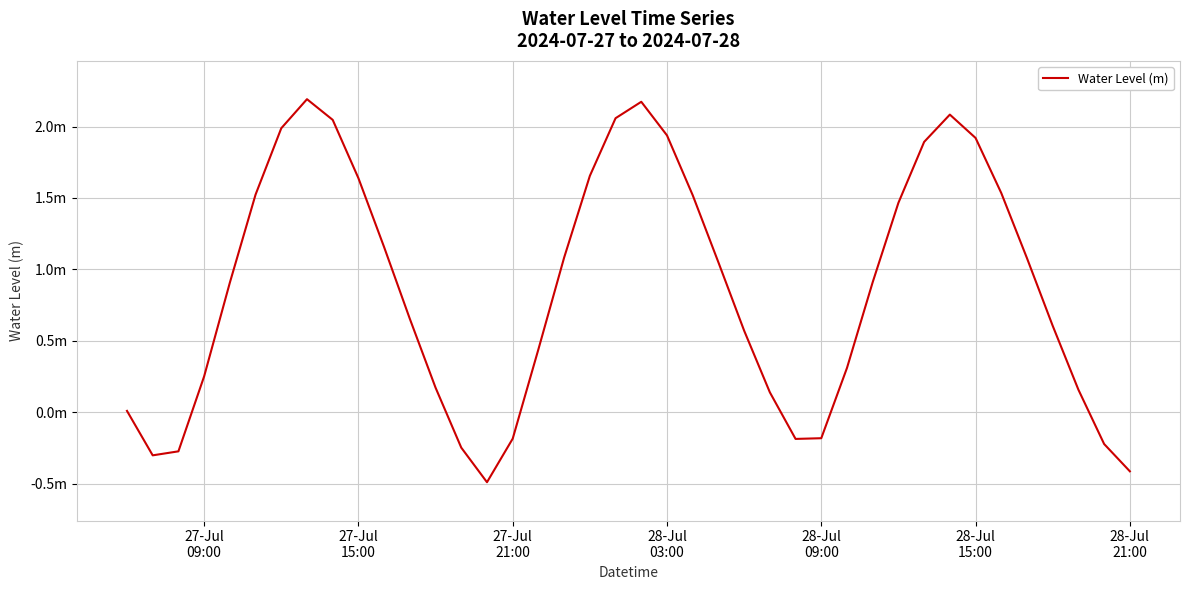

Is this an area chart (filled region under the line)?

No